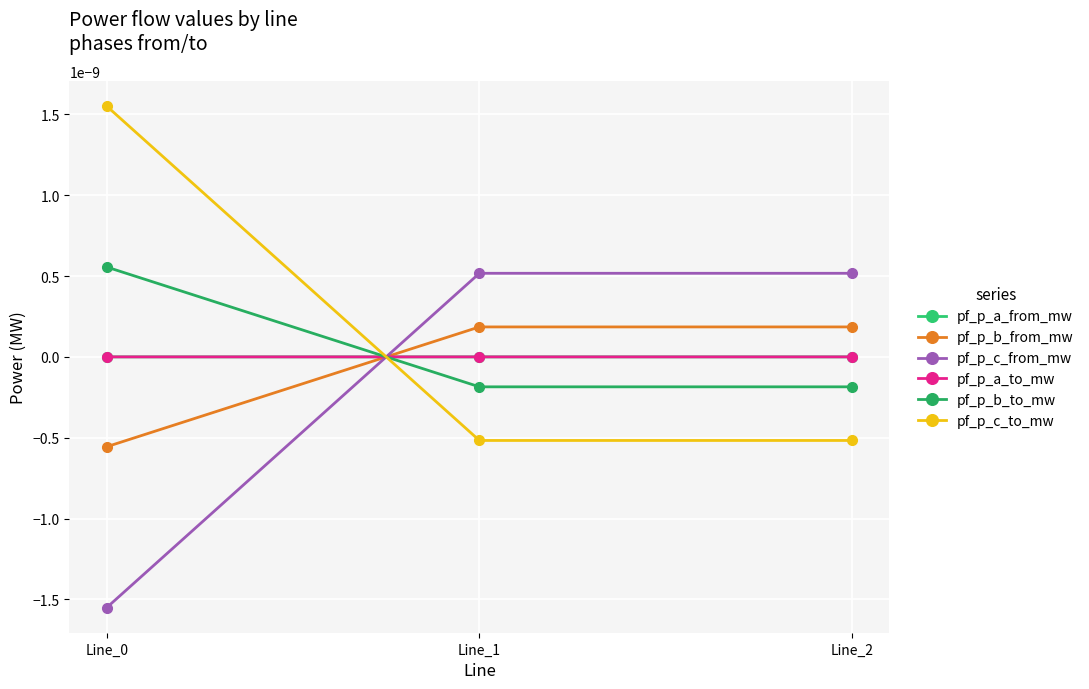

At which category does the chart reach its peak across all series?

Line_0